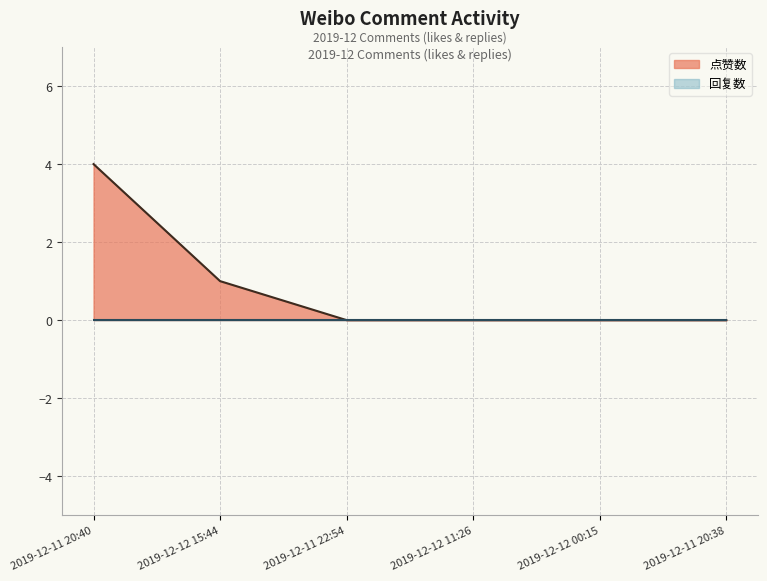

Which has a higher value, 2019-12-11 20:38 or 2019-12-12 00:15?

2019-12-11 20:38